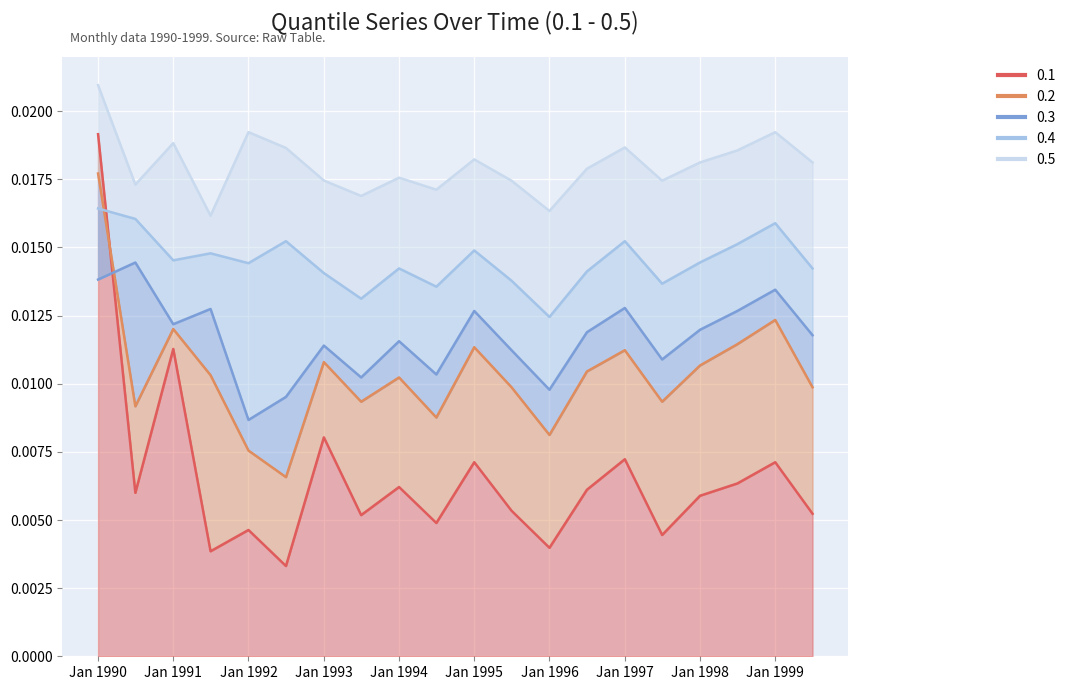

How many categories are shown in the chart?

20